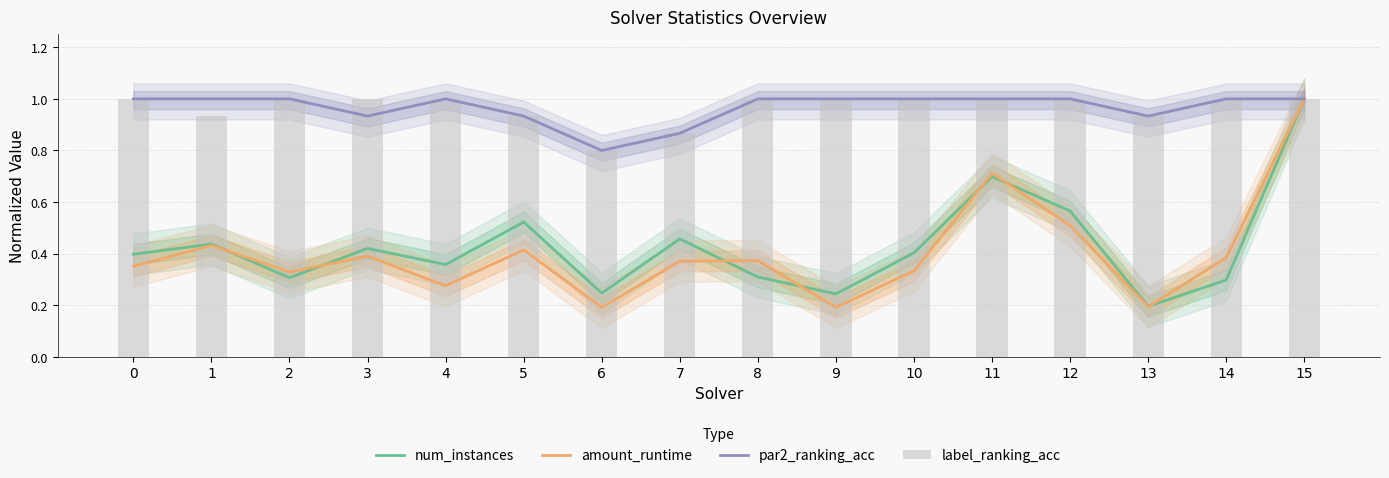

At which category is the sum across all series the highest?

15